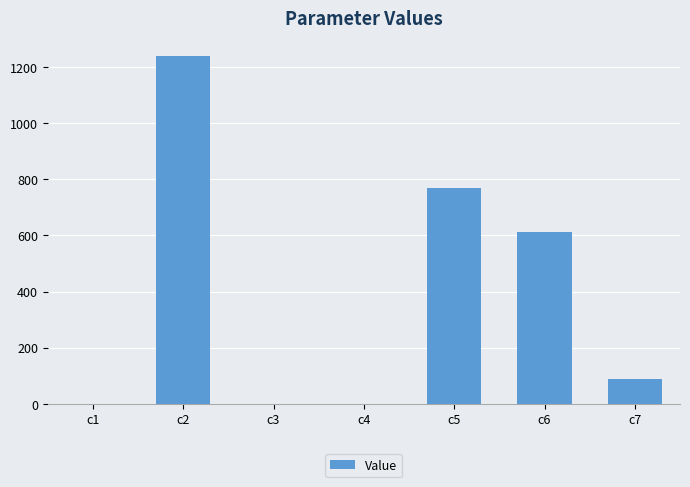

What is the maximum value shown in the chart?

1240.5